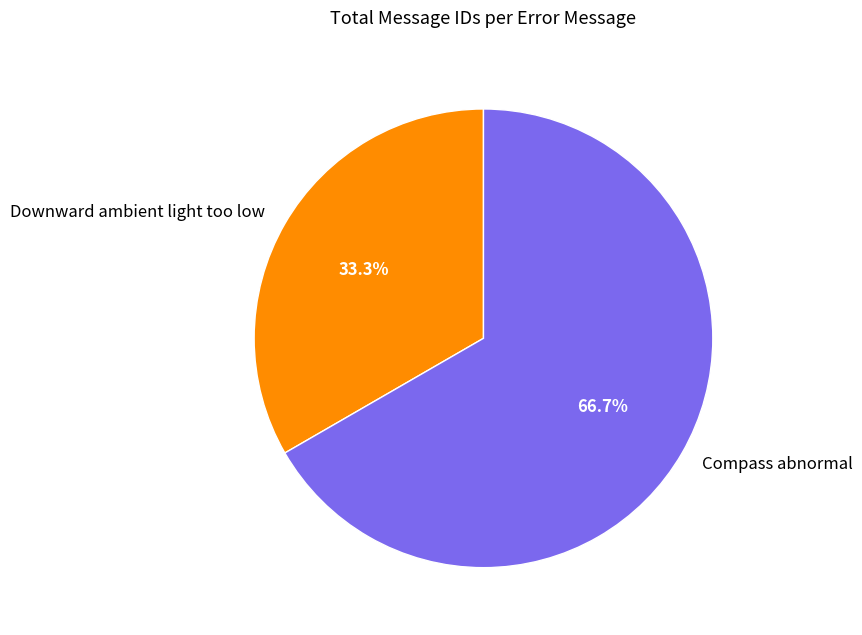

How many segments does this pie chart have?

2